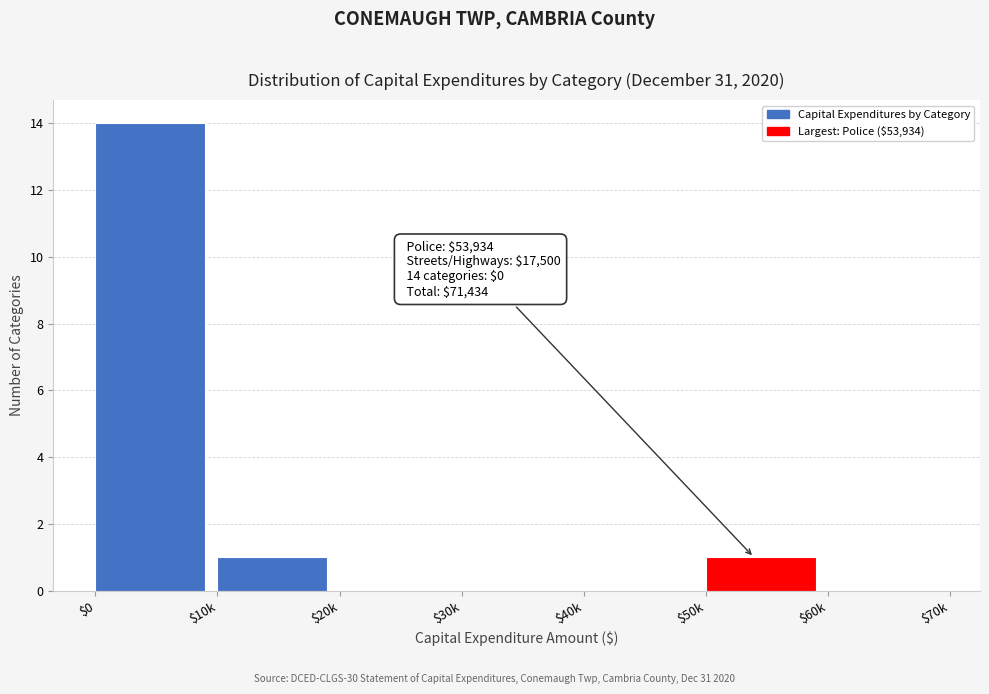

What is the sum of all values?

16